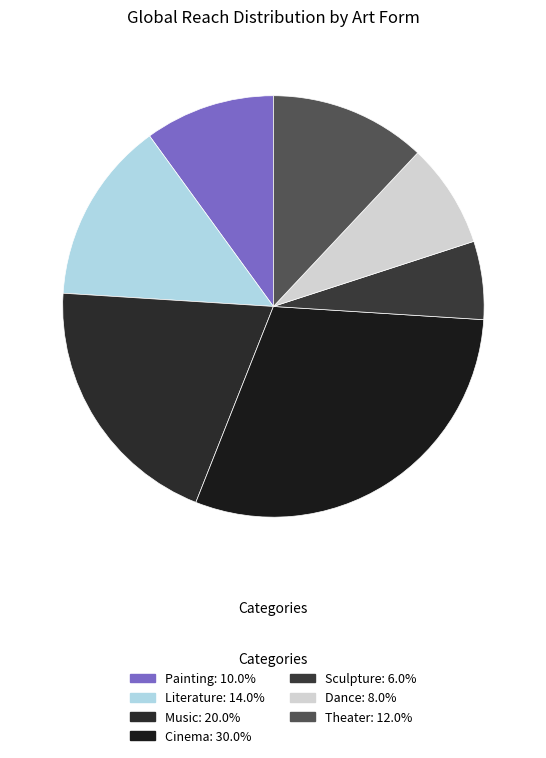

Count the number of slices in the pie.

7